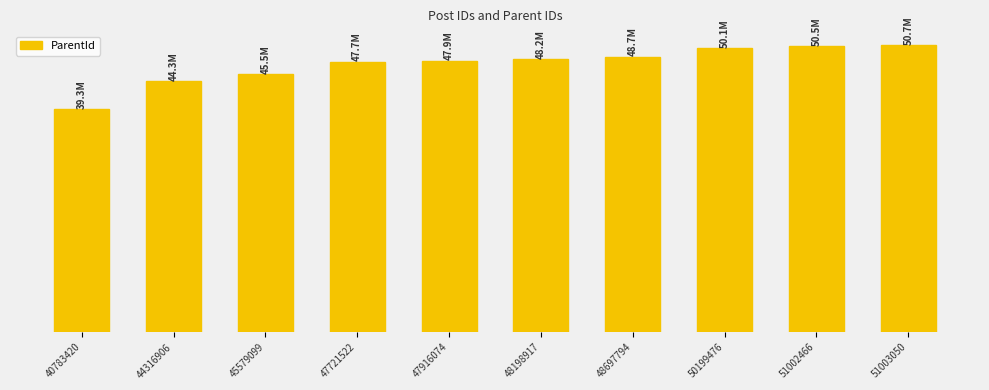

Which has a higher value, 47721522 or 40783420?

47721522